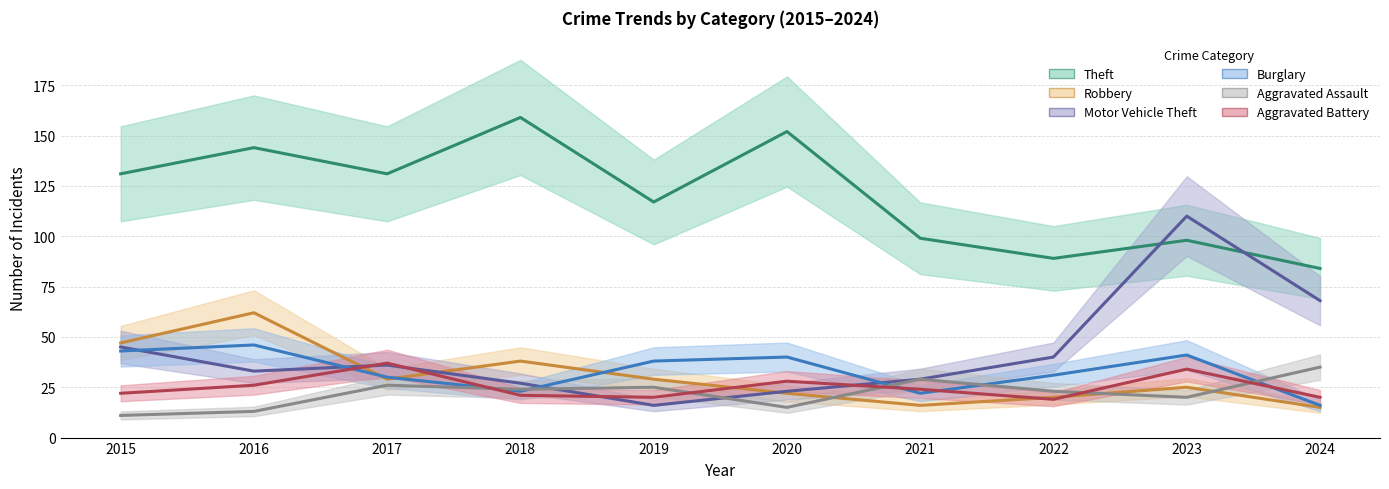

Where do Motor Vehicle Theft and Aggravated Battery first cross each other?

2016 and 2017